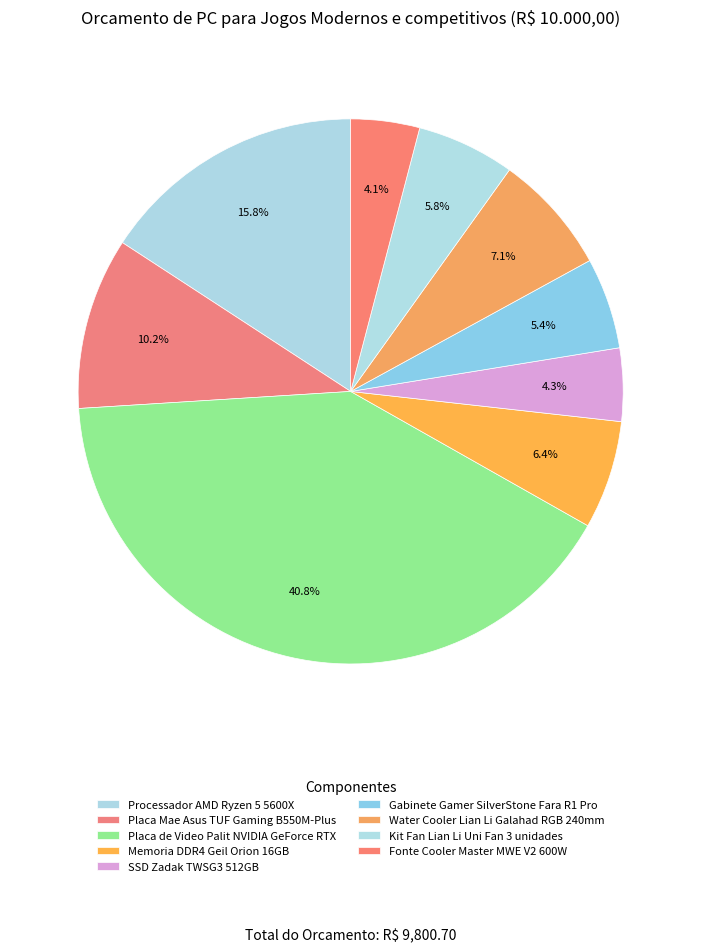

What is the change in value from SSD Zadak TWSG3 512GB to Kit Fan Lian Li Uni Fan 3 unidades?

+144.9